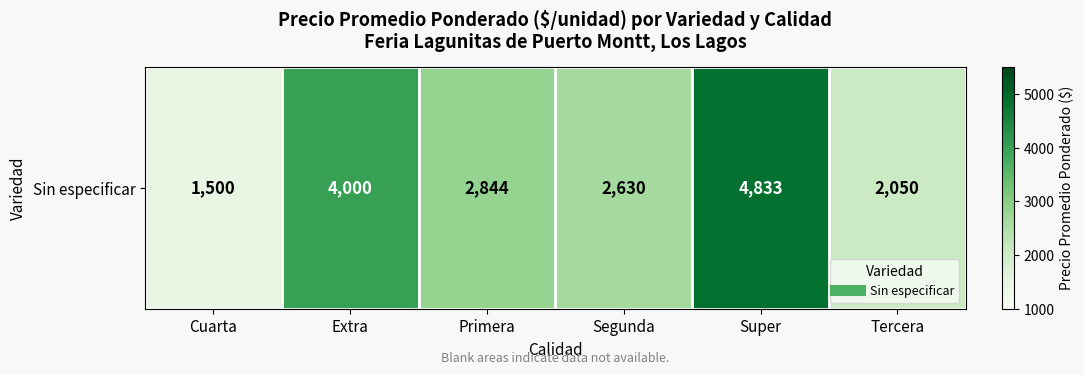

What is the ratio of the value at Primera to the value at Segunda?

1.1